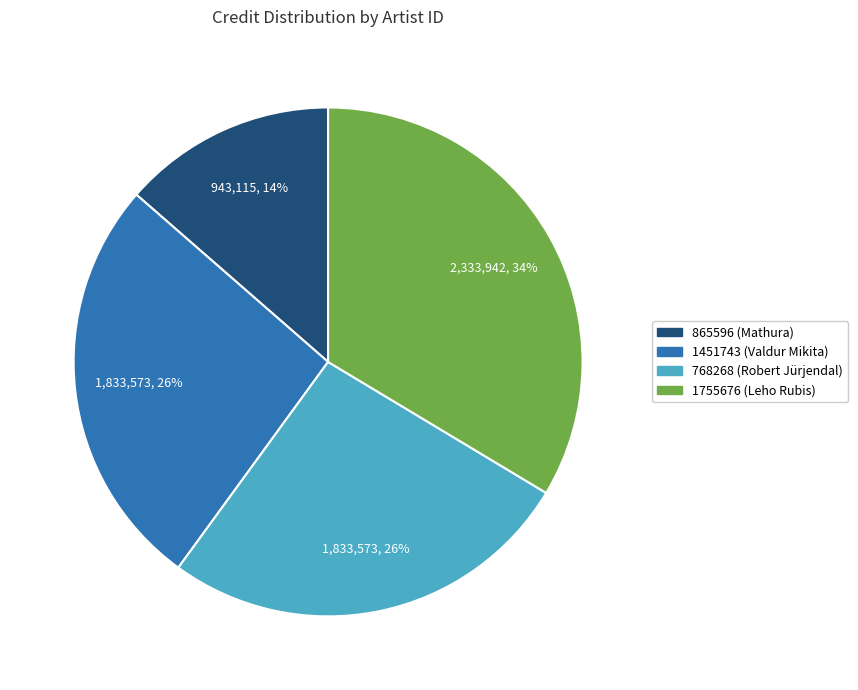

How many segments does this pie chart have?

4